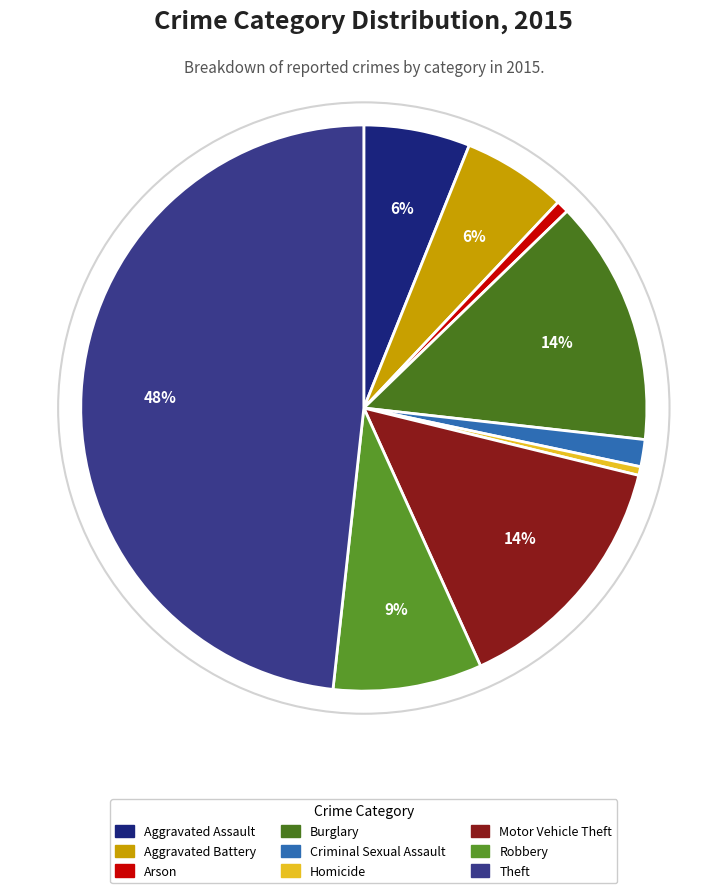

How many segments does this pie chart have?

9